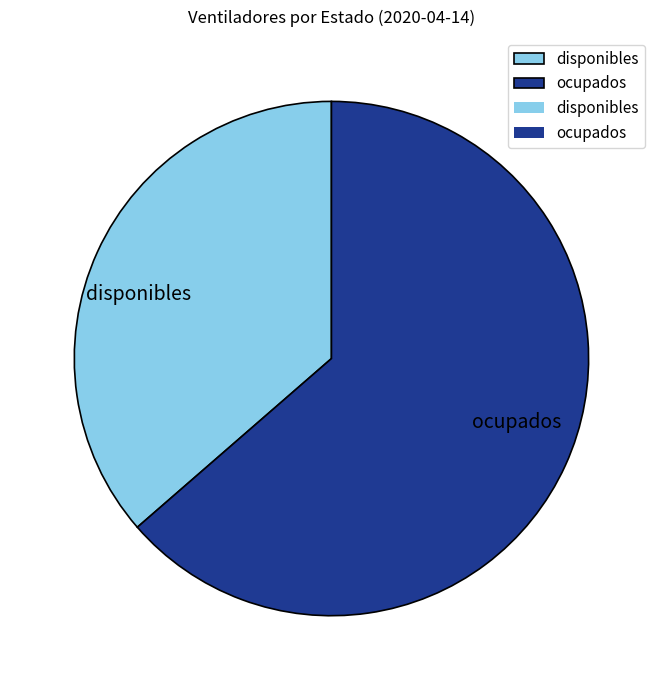

Rank the categories by value from highest to lowest.

ocupados, disponibles